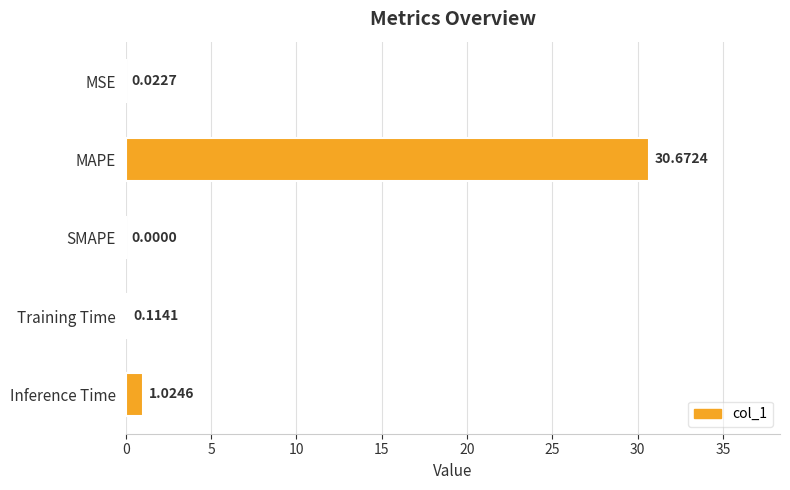

At which label is the value closest to 15?

Inference Time